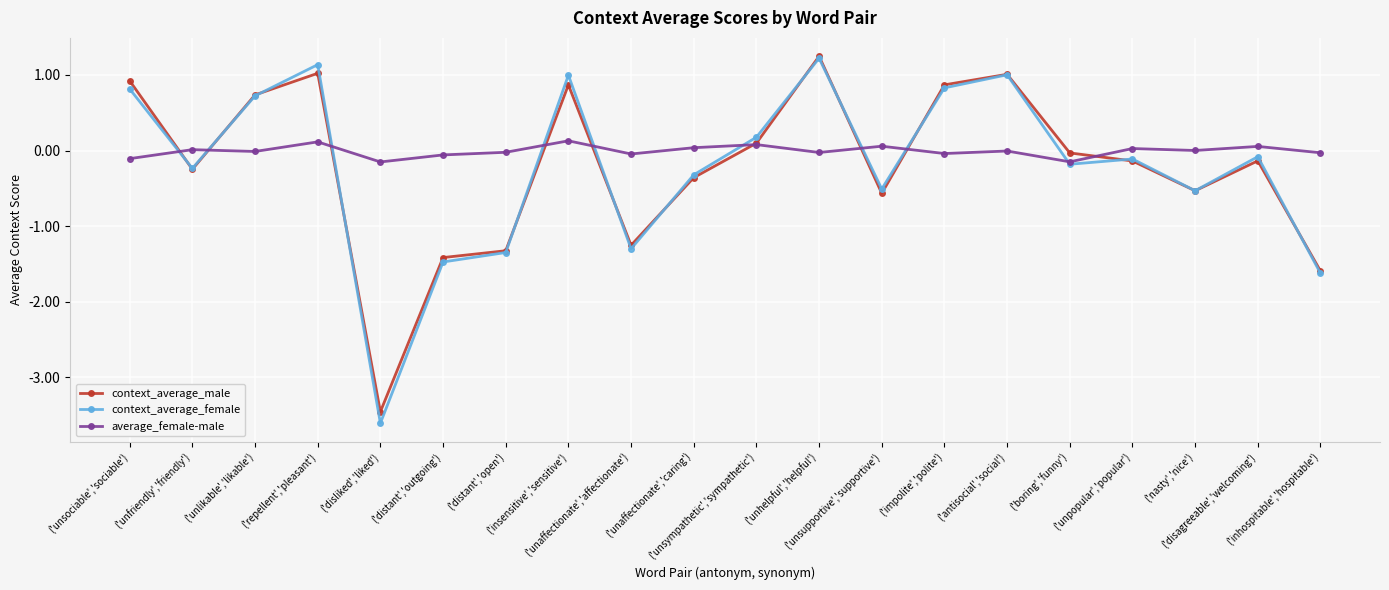

True or false: average_female-male has more than 1 points higher than both neighbors.

True